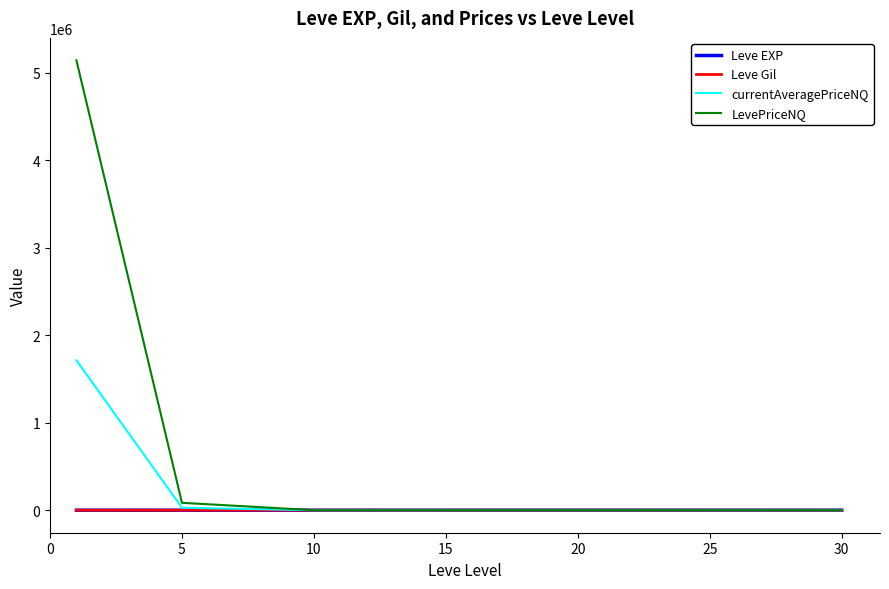

Which series has the largest range (max minus min)?

LevePriceNQ